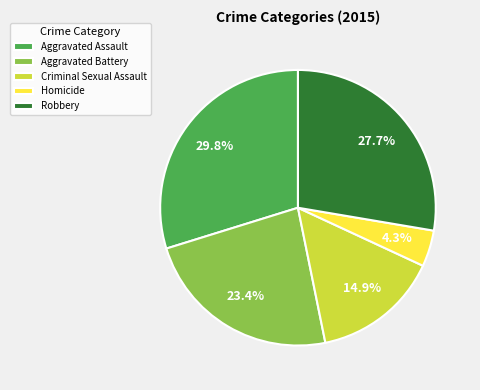

Which has a higher value, Criminal Sexual Assault or Robbery?

Robbery